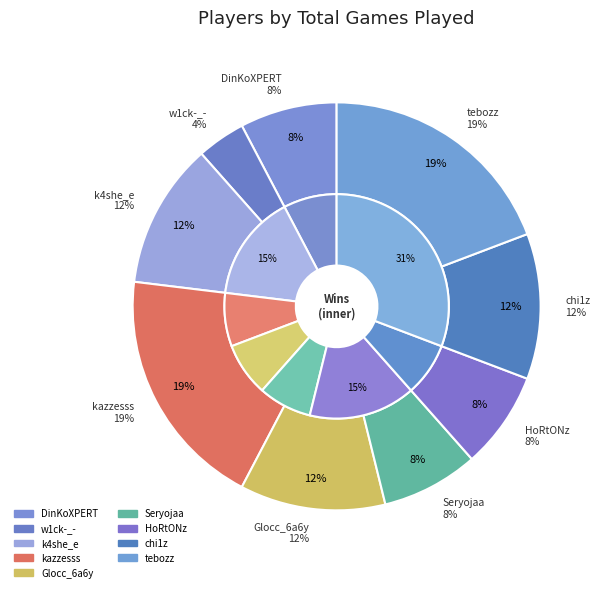

True or false: k4she_e accounts for 12% of the total.

True